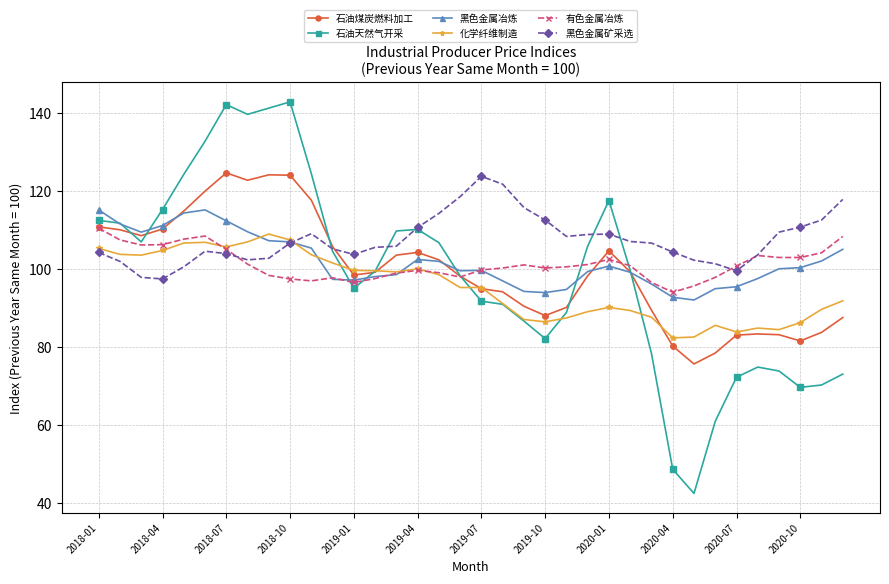

At how many categories does at least one series exceed 131?

5